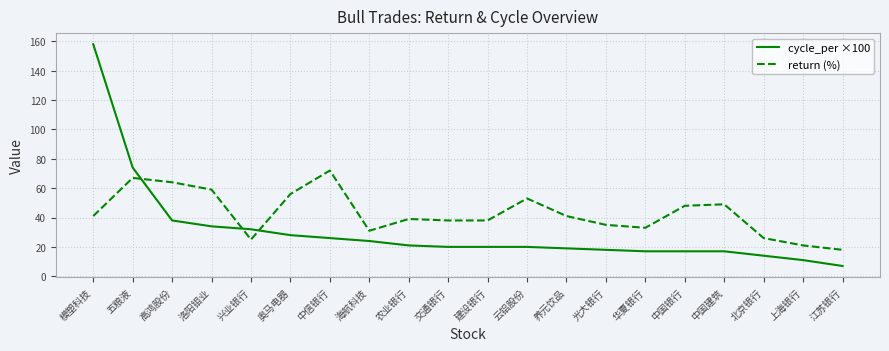

List the series in order of their overall mean, highest first.

return (%), cycle_per ×100